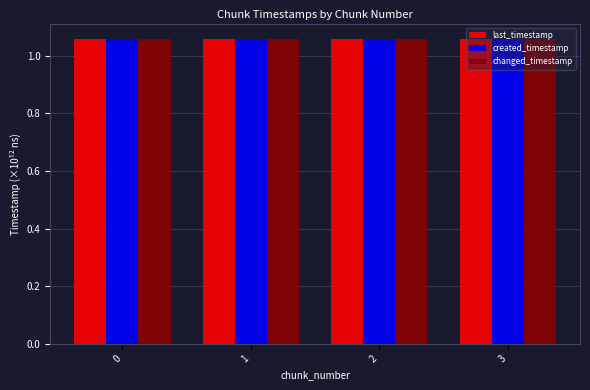

What is the sum of the last_timestamp values at 1 and 2?

2.1